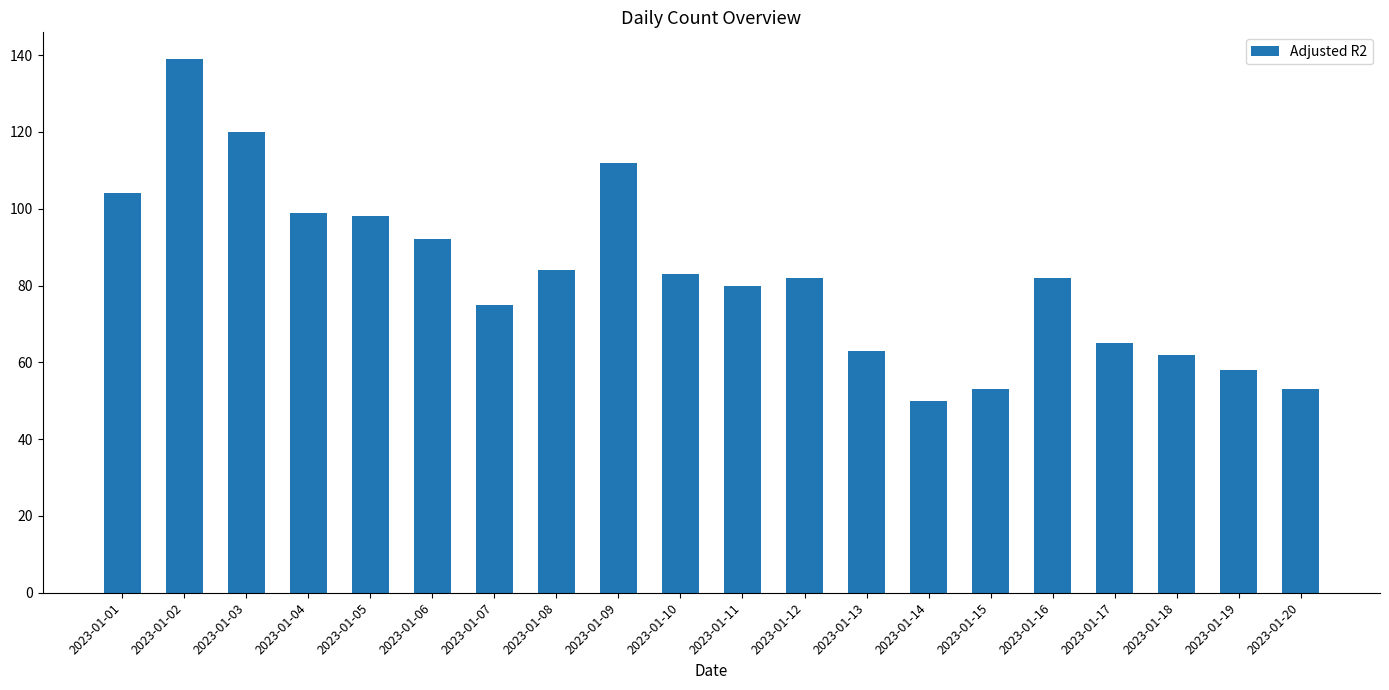

The chart shows a value of 112 at 2023-01-09. True or false?

True